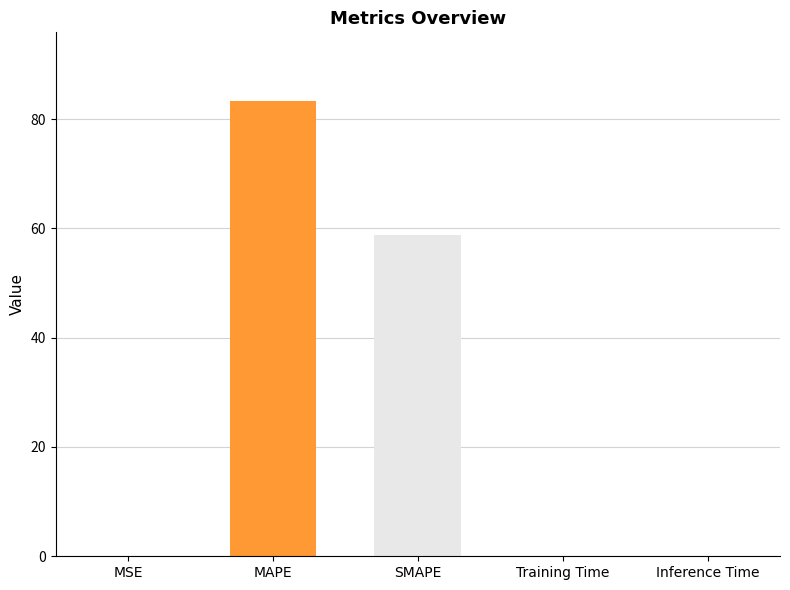

Count the number of categories in the chart.

5